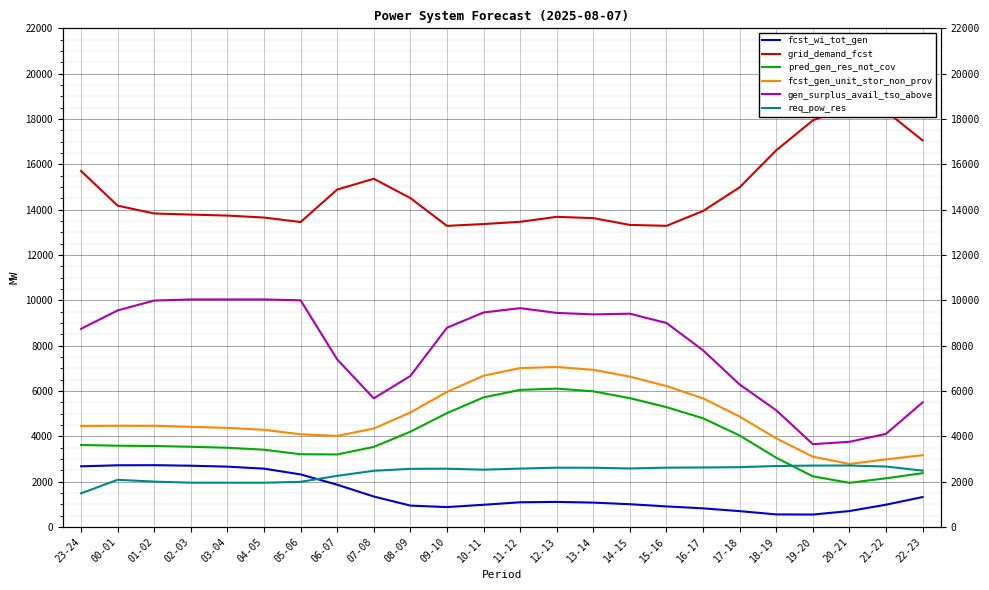

Which category has the highest value in the req_pow_res series?

20-21